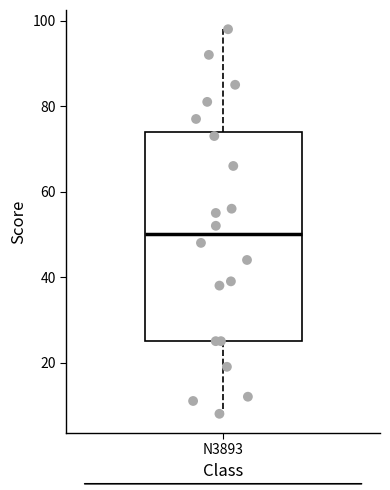

Read this box plot against the y-axis: the position of the median line, the range covered by the box, and the ends of both whiskers. The values are not printed on the chart, so give them approximately, as read against the axis.

median 50, box 26 to 74, whiskers 8 to 98